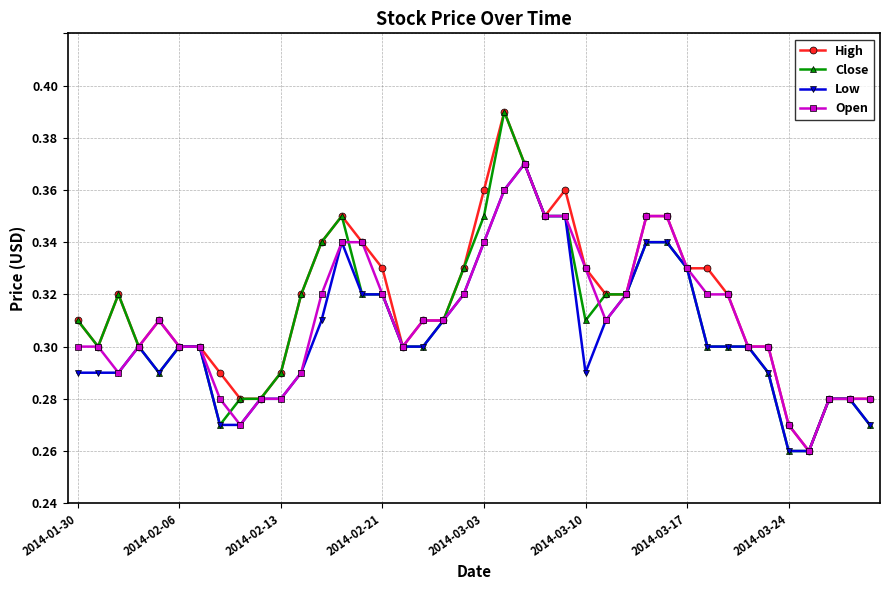

True or false: Open and Close cross at least once.

True